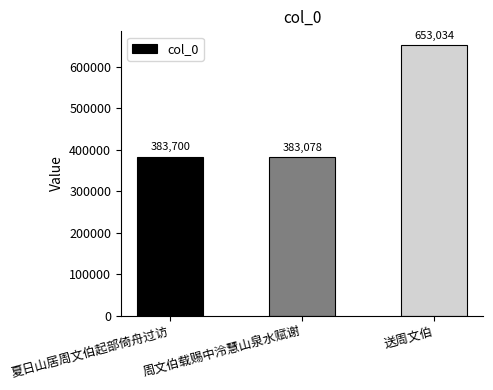

What value does the data have at 夏日山居周文伯起部倚舟过访, to the nearest 50?

383700